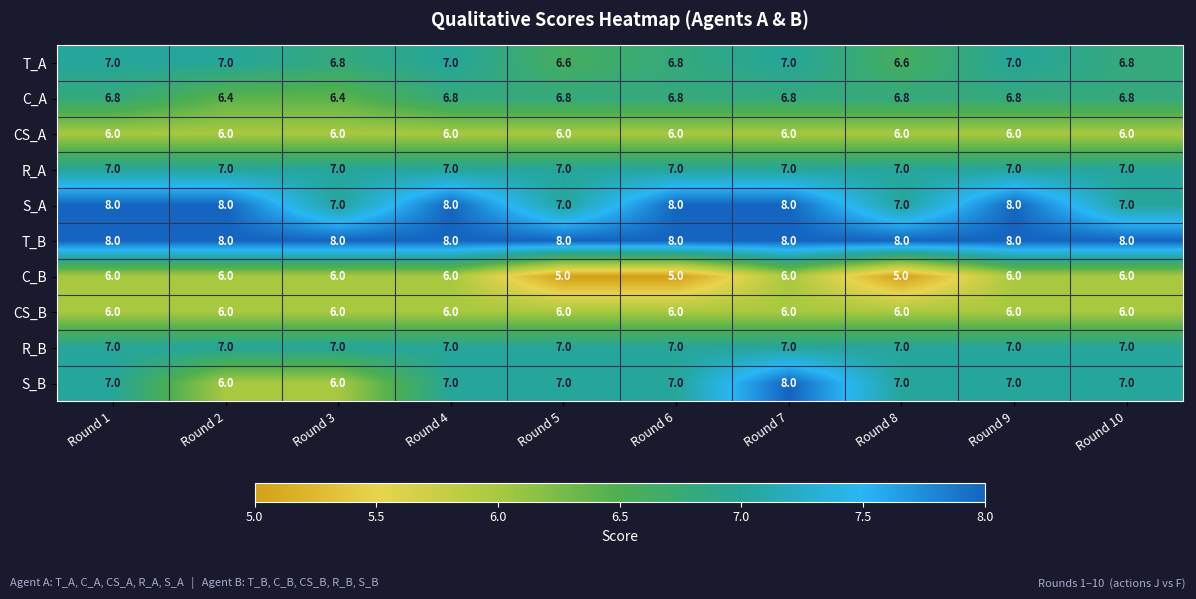

At how many categories does at least one series exceed 7?

10